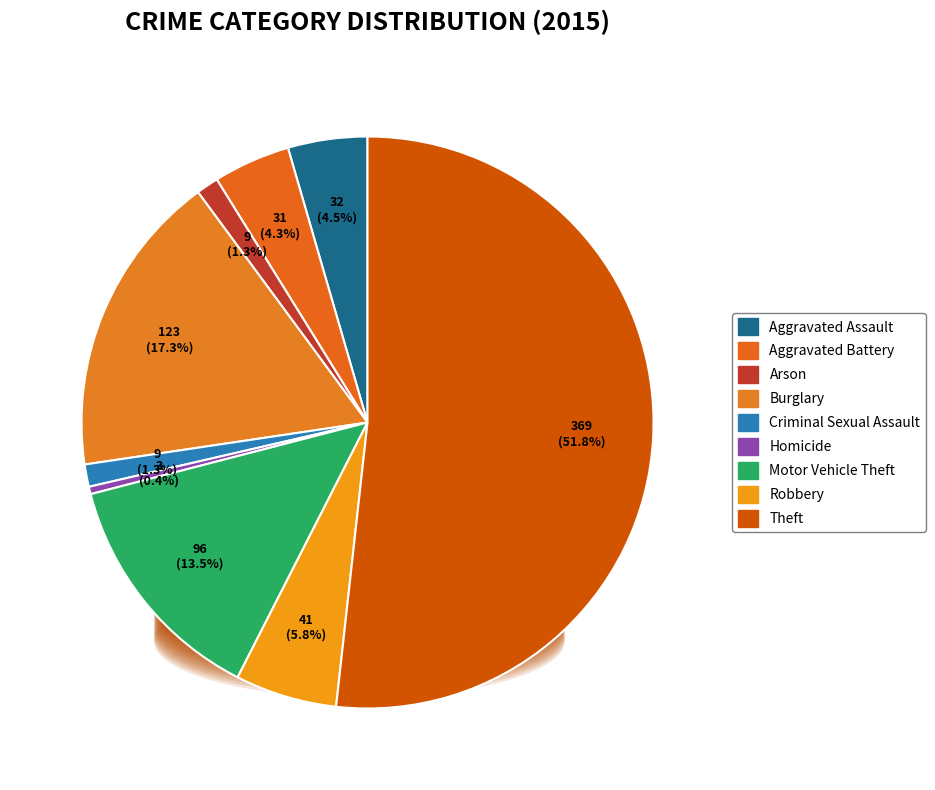

True or false: Aggravated Assault accounts for 4% of the total.

True